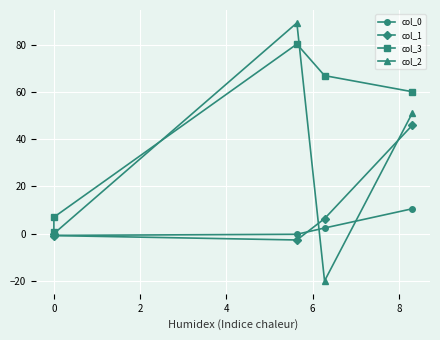

At which label does col_1 reach its minimum?

2